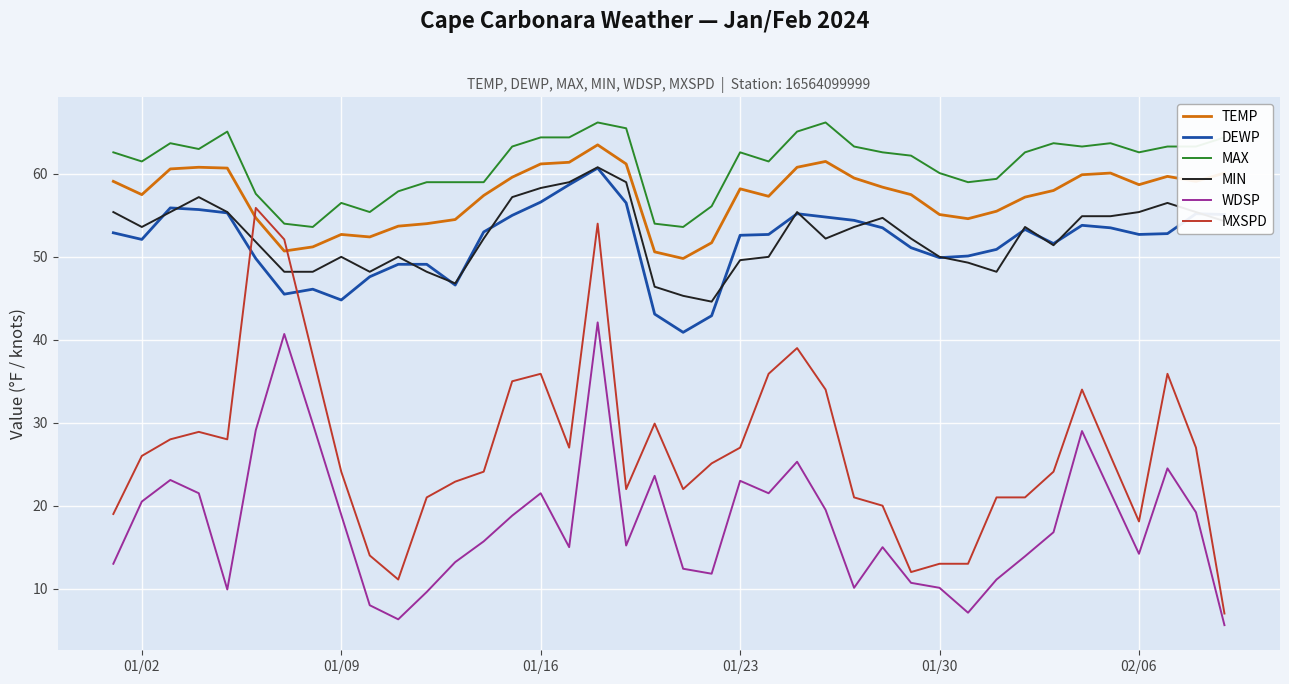

What is the lowest value of the MIN series?

44.6